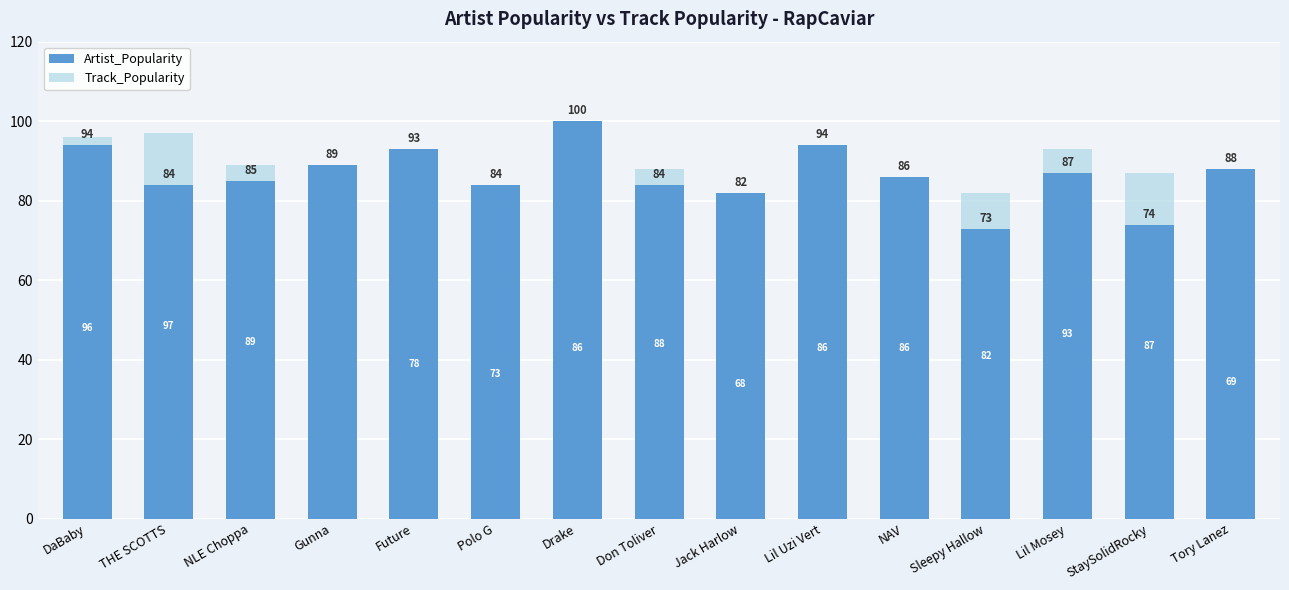

What is the label of the 4th bar from the right?

Sleepy Hallow